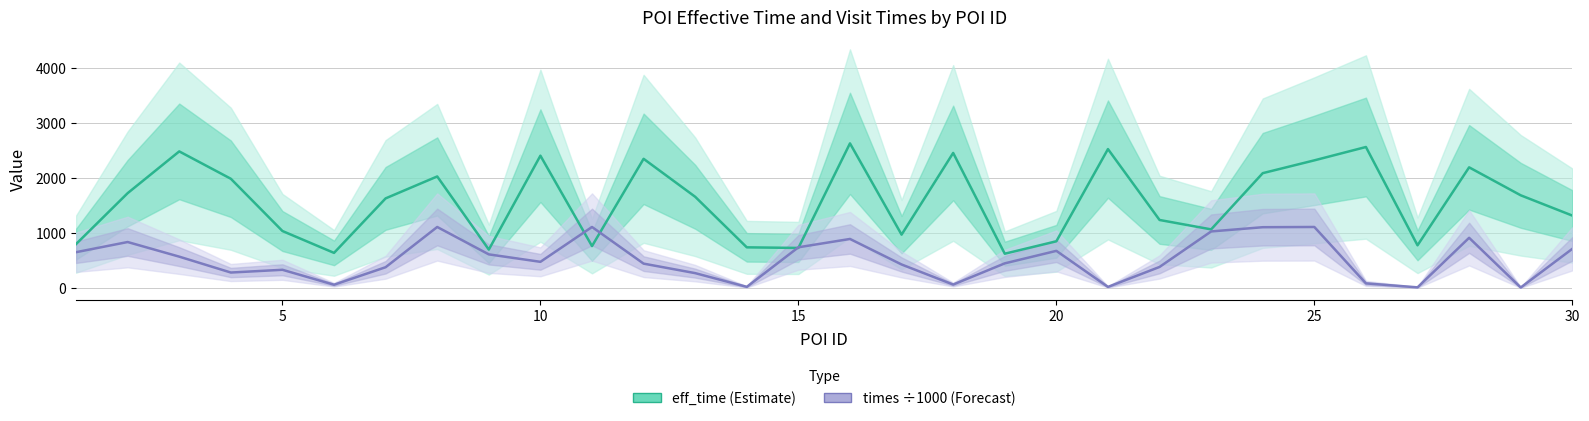

Which series has the largest total across all categories?

eff_time